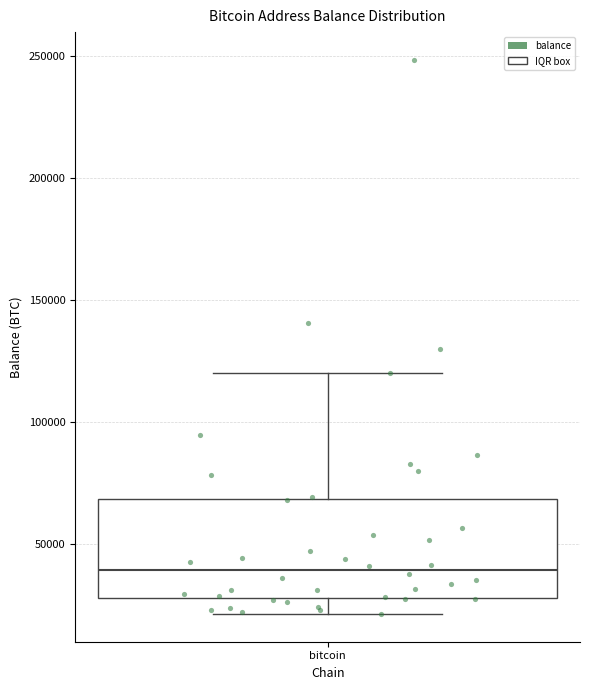

Transcribe this box plot: give where the median line is, the range the box spans, and where the two whiskers end, as read against the y-axis. The values are not printed on the chart, so give them approximately, as read against the axis.

median 40000, box 30000 to 70000, whiskers 20000 to 120000